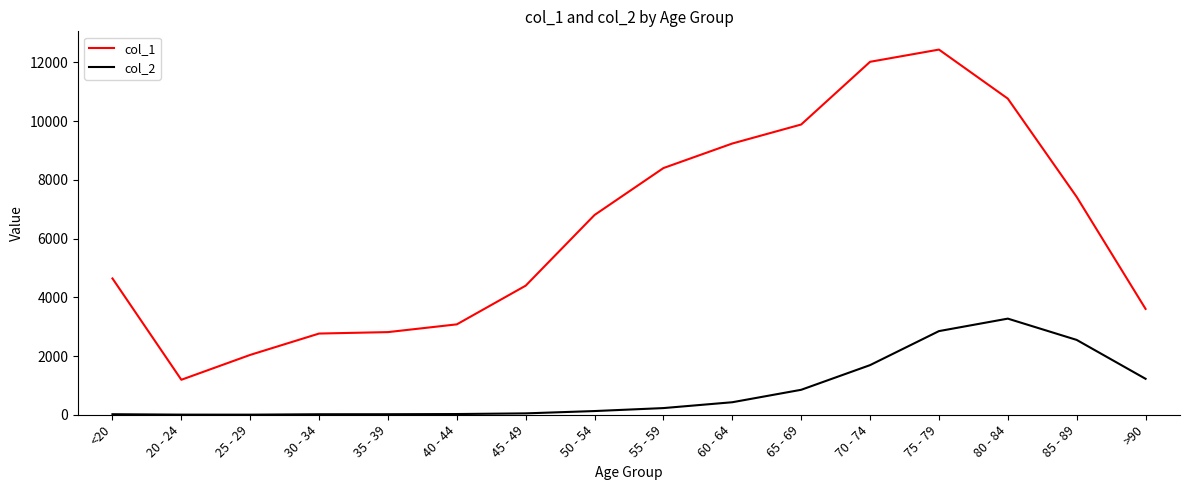

List the series in order of their overall mean, highest first.

col_1, col_2